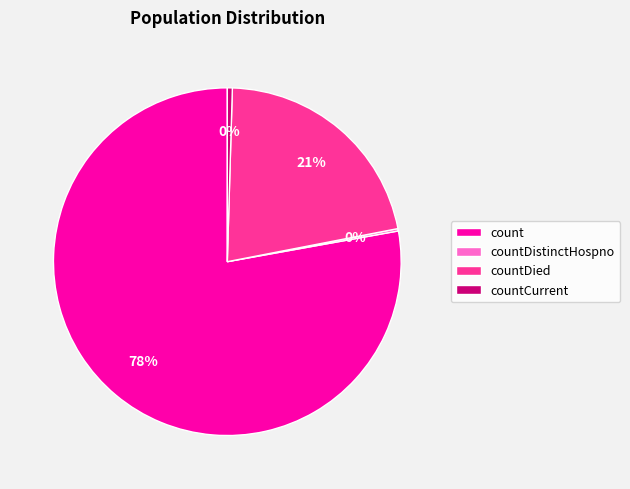

The countCurrent slice represents 8% of the pie. True or false?

False